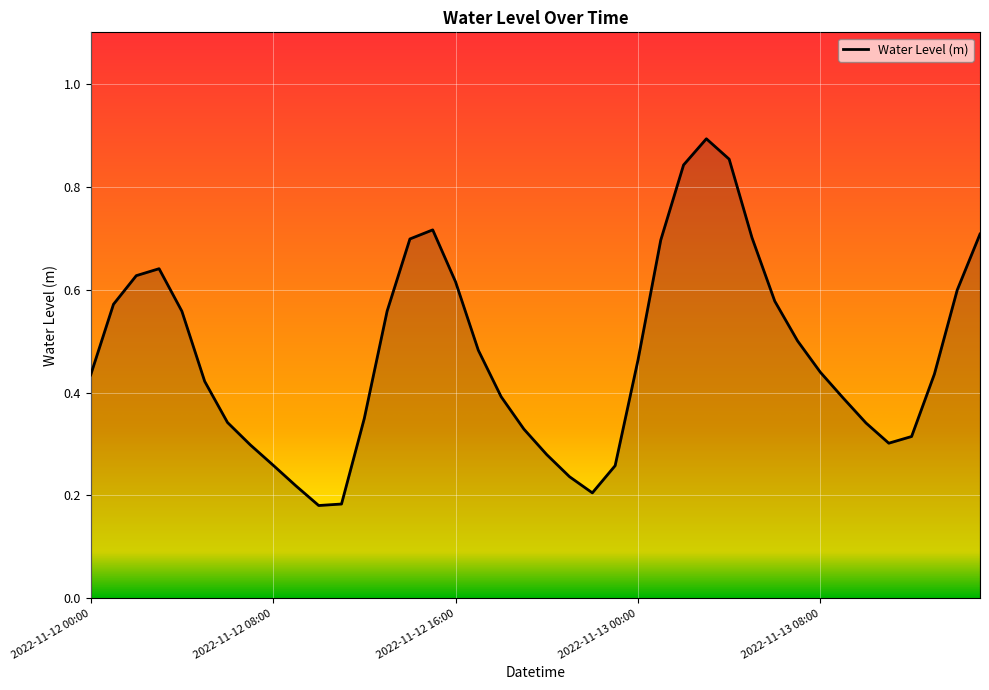

What is the sum of all values?

18.9